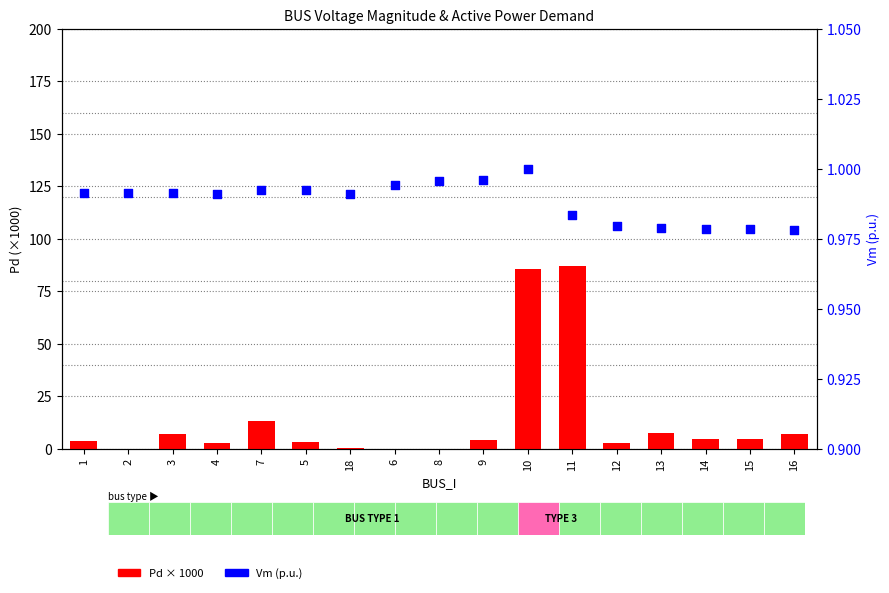

What are all the series names shown in the legend?

Pd (×1000), Vm